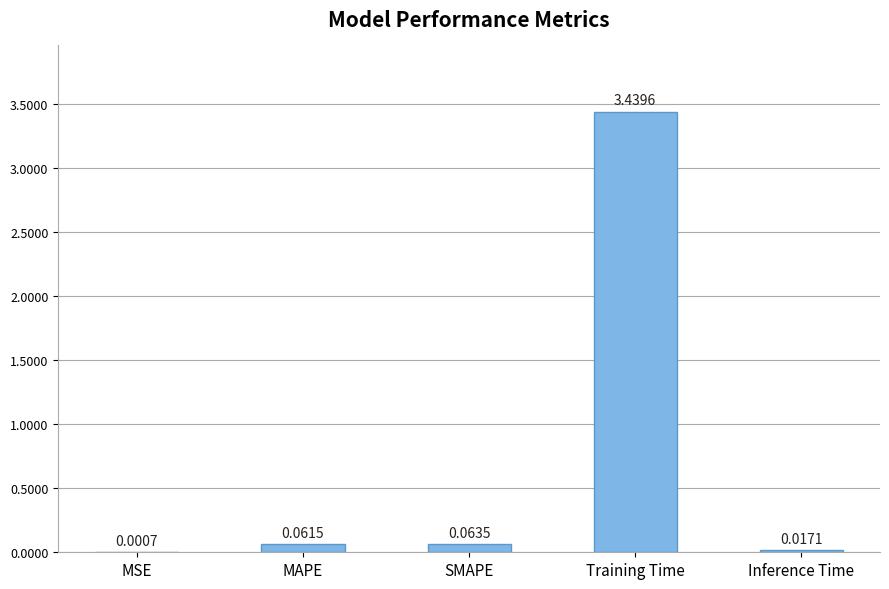

What is the sum of all values?

3.6